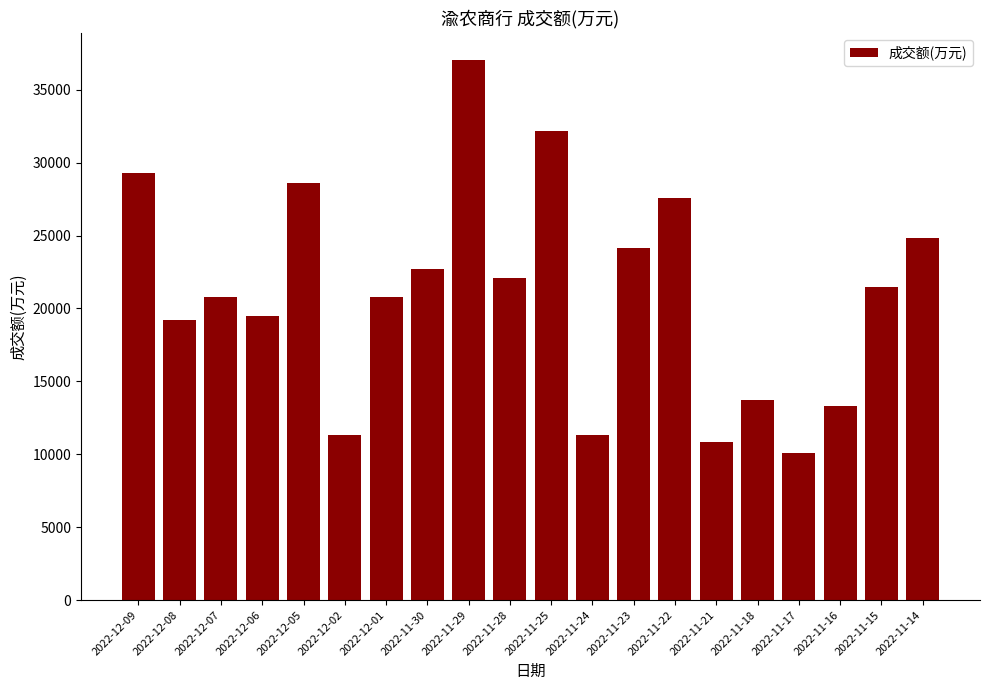

Which label corresponds to the smallest value in the chart?

2022-11-17